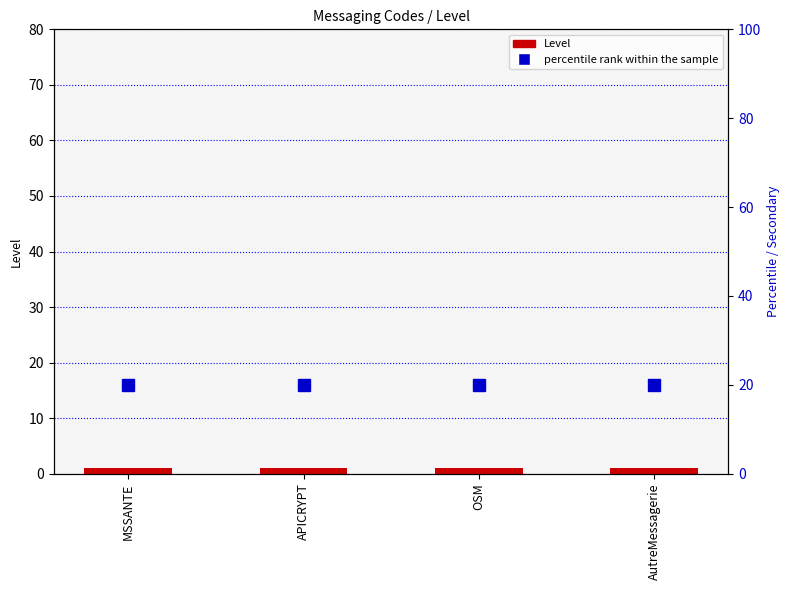

What are all the series names shown in the legend?

Level, percentile rank within the sample